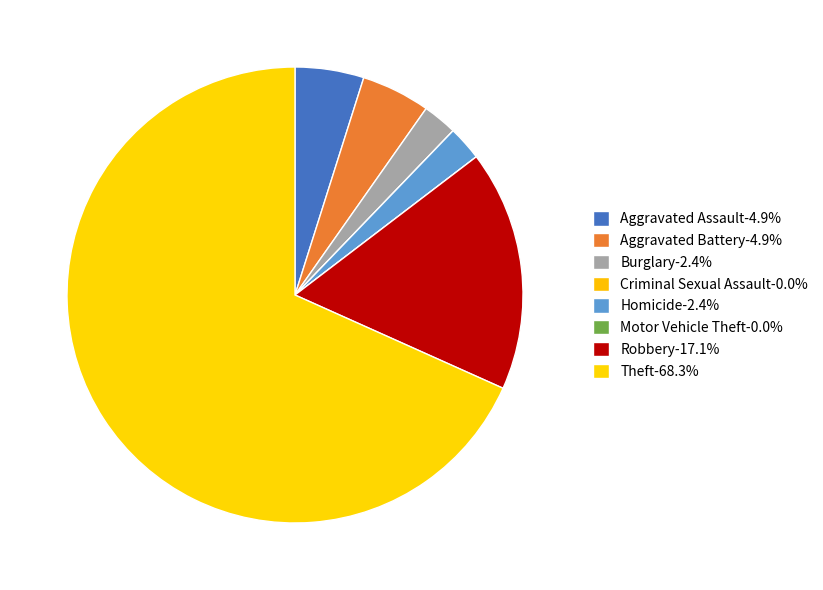

Does Homicide represent more than half of the total?

No